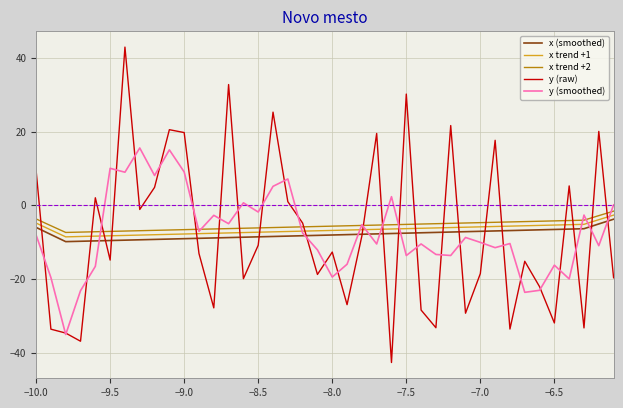

True or false: x (smoothed) and x trend +2 cross at least once.

False